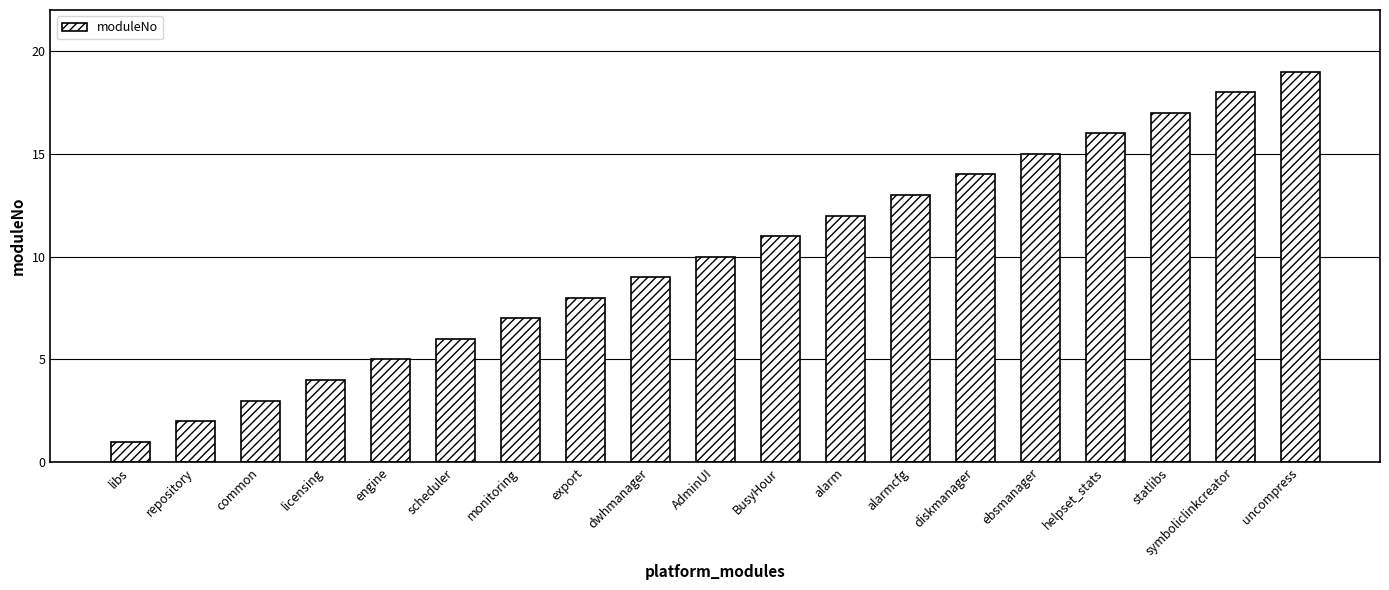

The value at alarmcfg is 13. True or false?

True